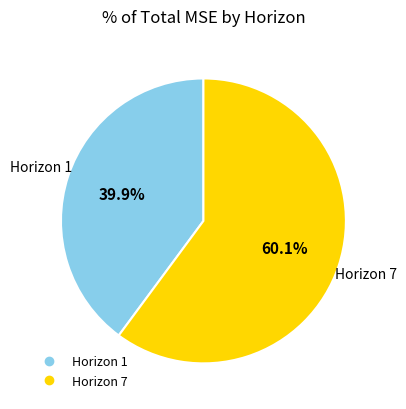

Is there any slice that represents more than half of the pie?

Yes